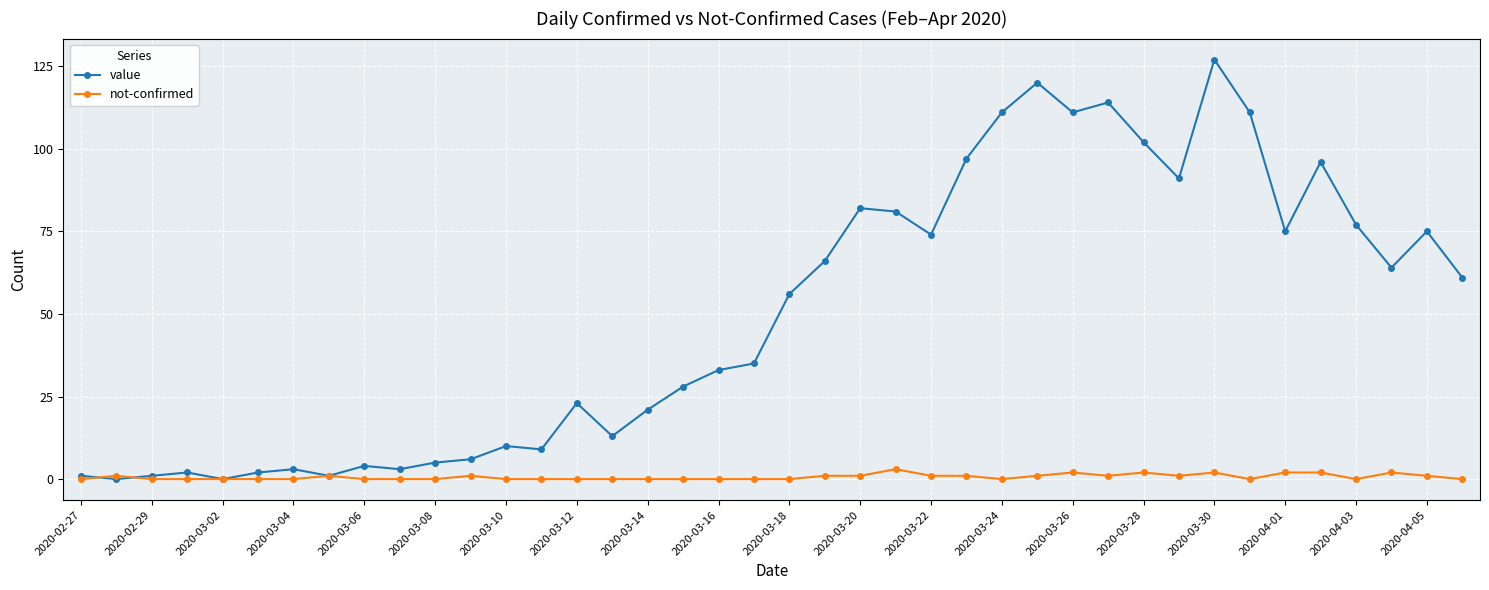

True or false: not-confirmed has more than 2 points higher than both neighbors.

True